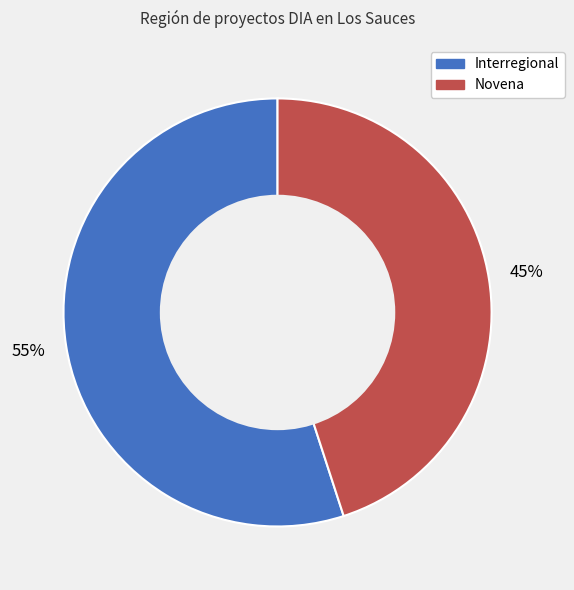

How many slices are in this pie chart?

2